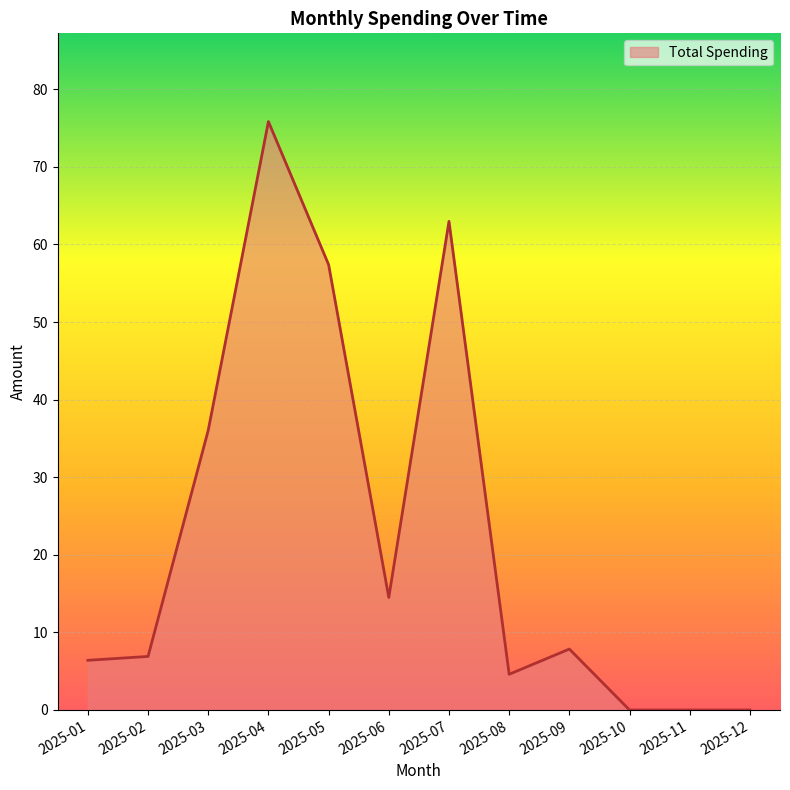

Where is the data nearest to the value 37?

2025-03